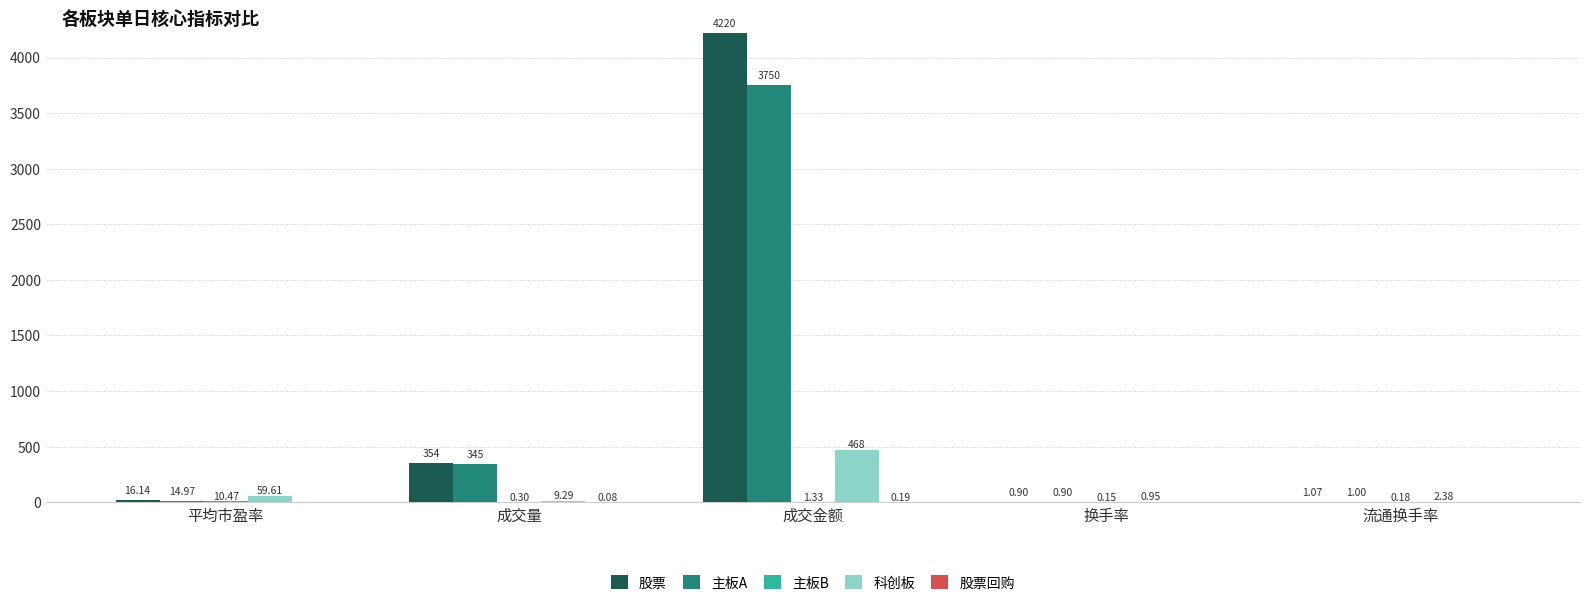

Which series changed the most between 成交量 and 流通换手率?

股票